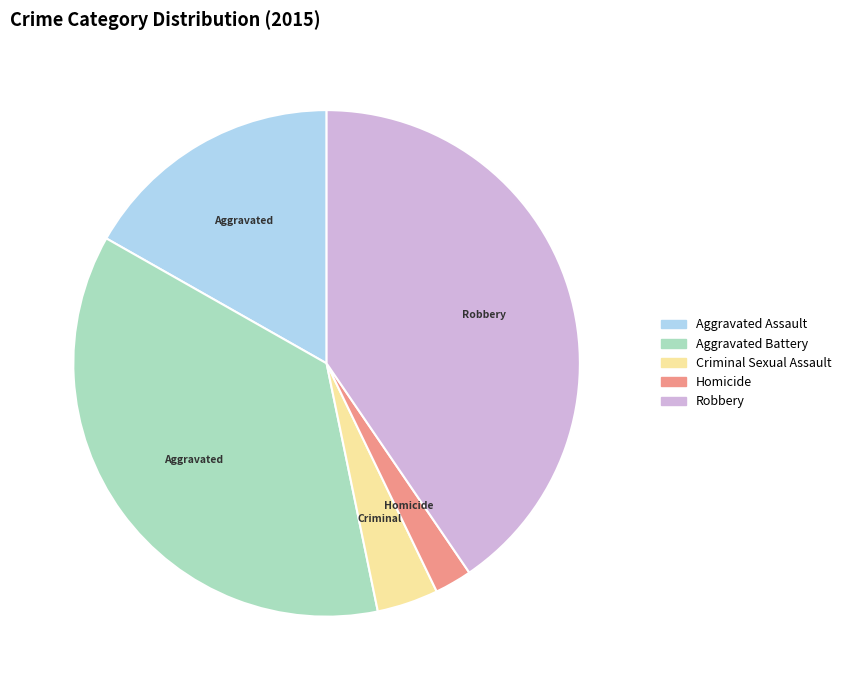

Combined, do Criminal Sexual Assault and Aggravated Battery account for over 50%?

No